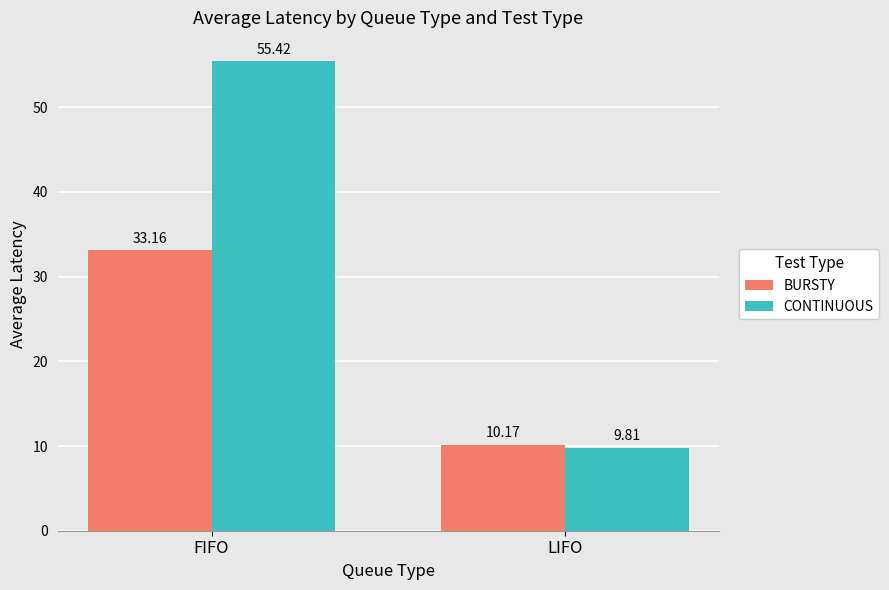

How many bars are there in each group?

2